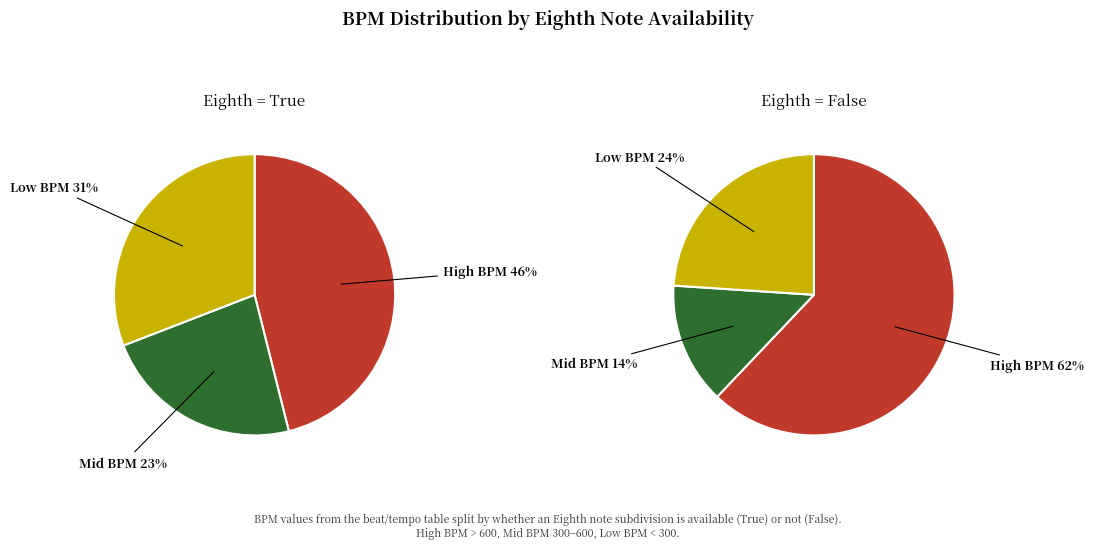

Which series has the widest spread of values?

False (Eighth)